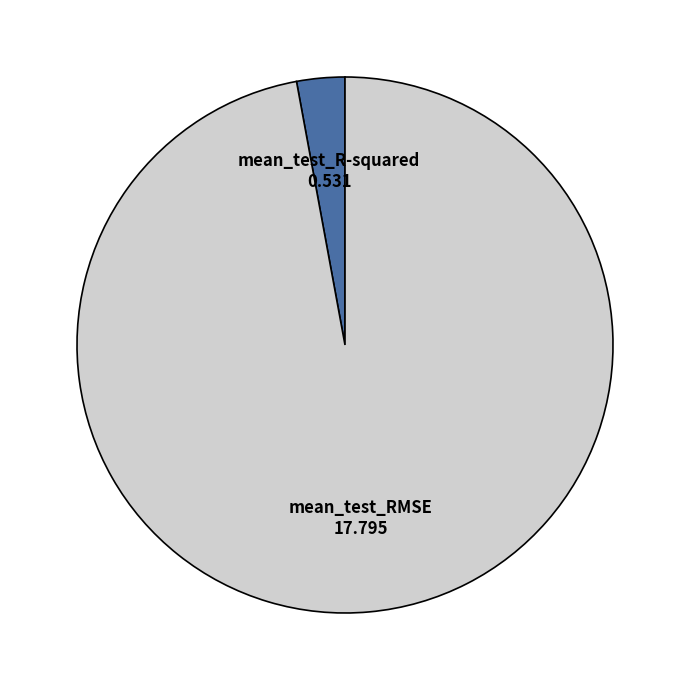

The mean_test_R-squared slice represents 3% of the pie. True or false?

True